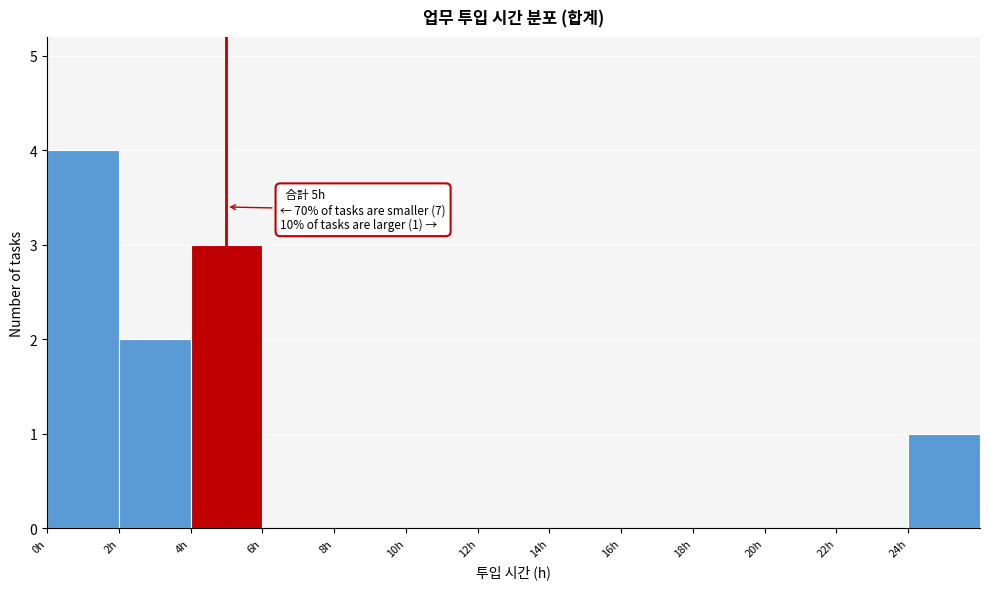

Which range on the x-axis has the tallest bar?

0 to 2